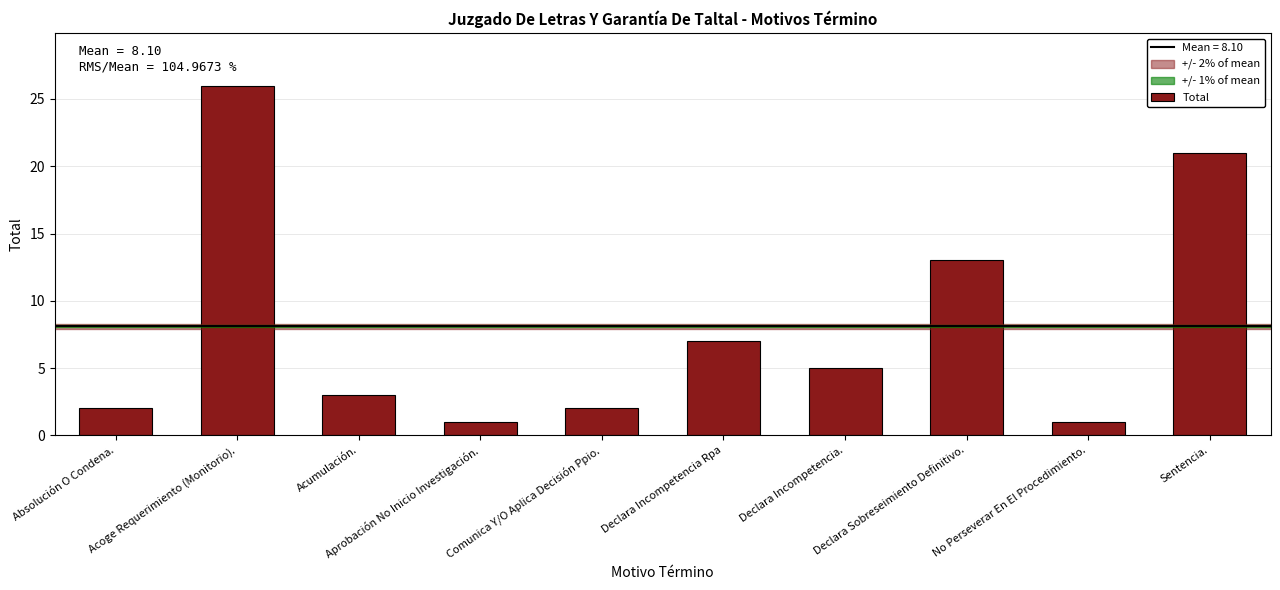

Where is the data nearest to the value 13?

Declara Sobreseimiento Definitivo.